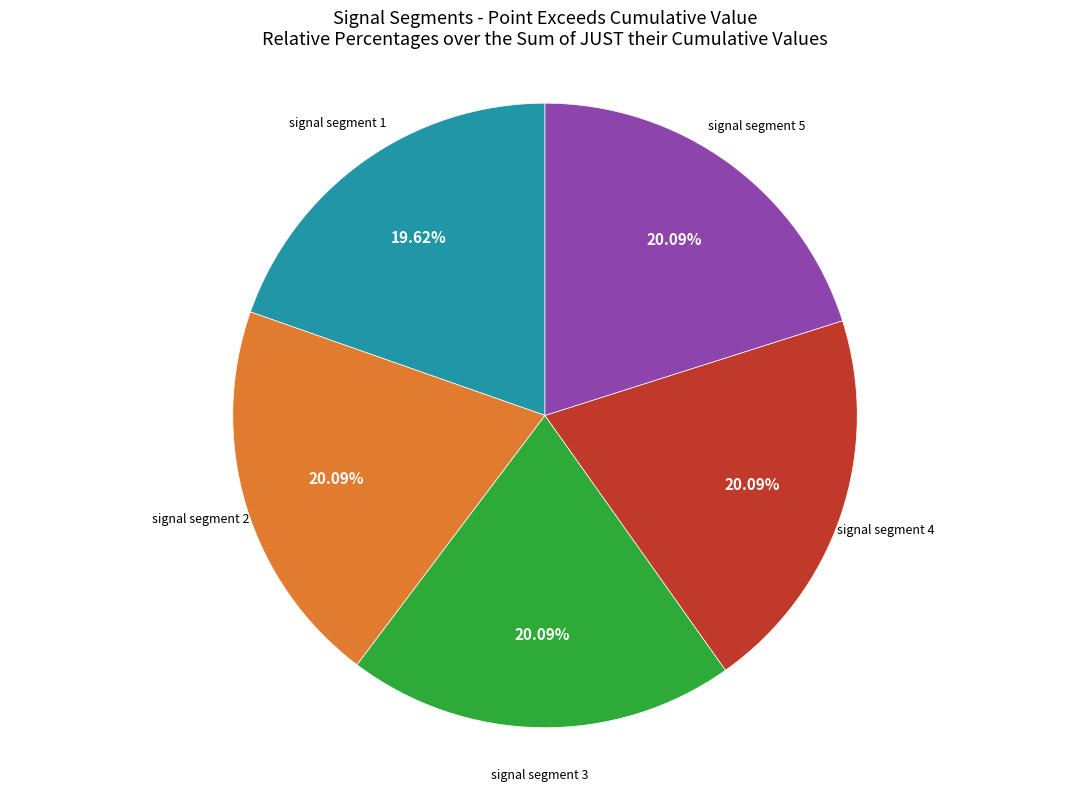

Does any single category account for the majority?

No